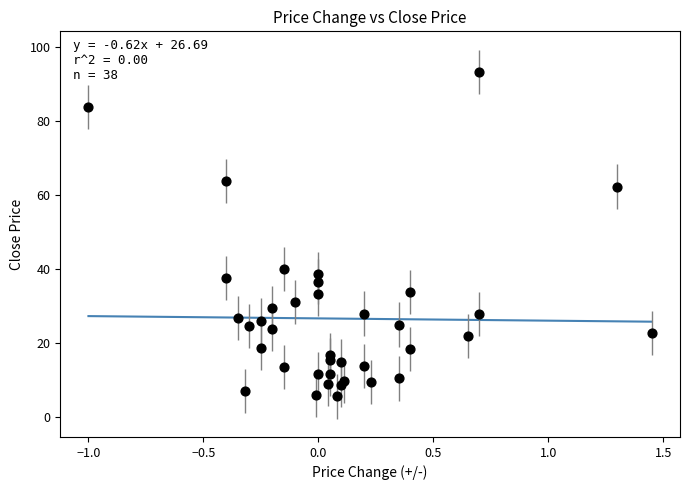

What is the range of X values (max minus min)?

2.5